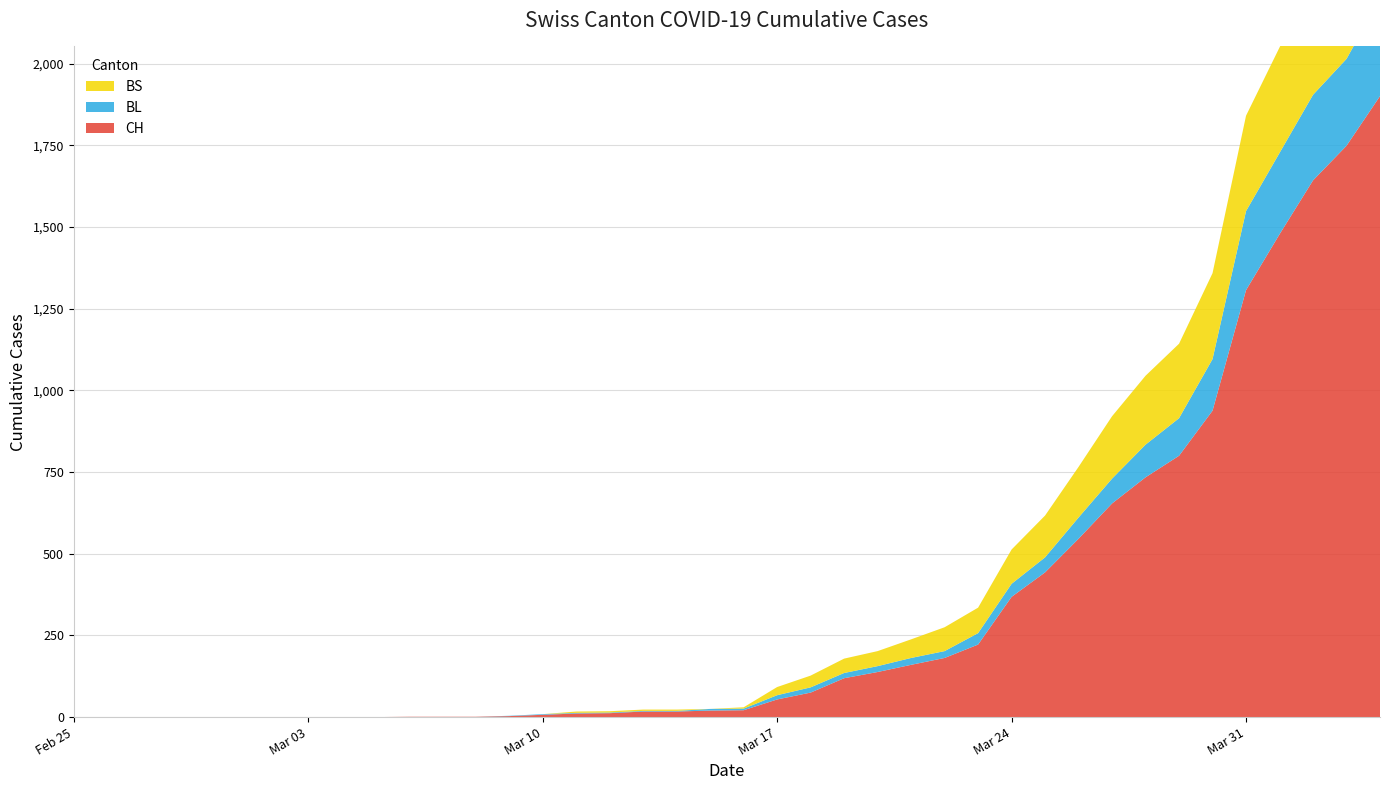

Reading left to right, transcribe all the data shown in this chart.

CH: 0	0	0	0	0	0	0	0	0	0	1	1	1	3	7	11	12	17	17	20	21	54	75	119	138	160	181	222	368	443	546	654	734	800	938	1307	1478	1643	1749	1901
BL: 0	0	0	0	0	0	0	0	0	0	0	0	0	1	2	2	2	2	2	5	5	13	16	16	18	21	21	35	40	46	65	76	100	115	158	242	249	262	266	298
BS: 0	0	0	0	0	0	0	0	0	0	0	0	0	0	0	4	4	4	4	0	4	25	36	44	46	57	73	78	105	128	155	191	211	228	263	292	323	350	397	434